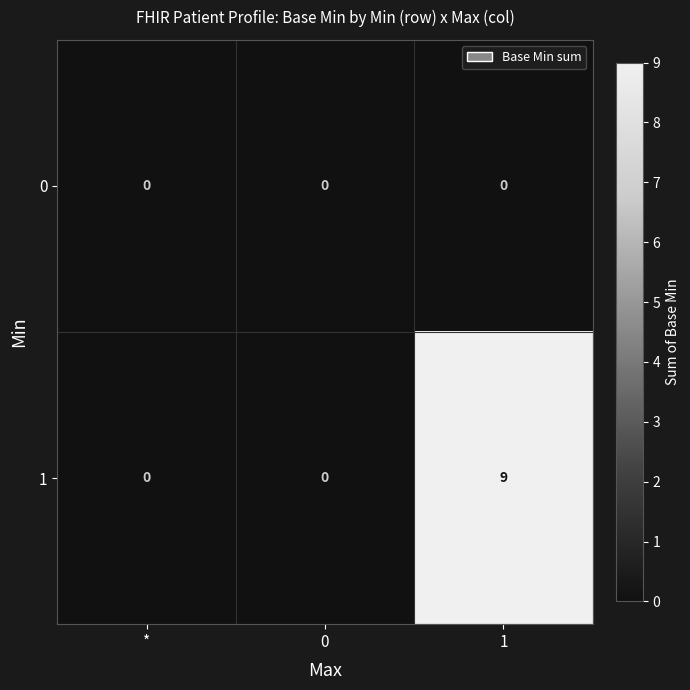

Reading right to left, list all the values displayed in this chart.

0: 1=0	0=0	*=0
1: 1=9	0=0	*=0